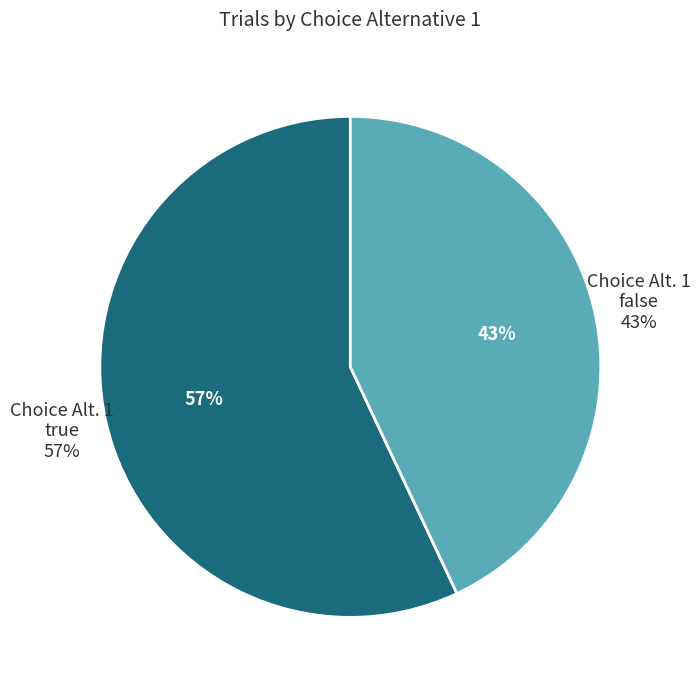

What is the total percentage of true and false?

100.0%